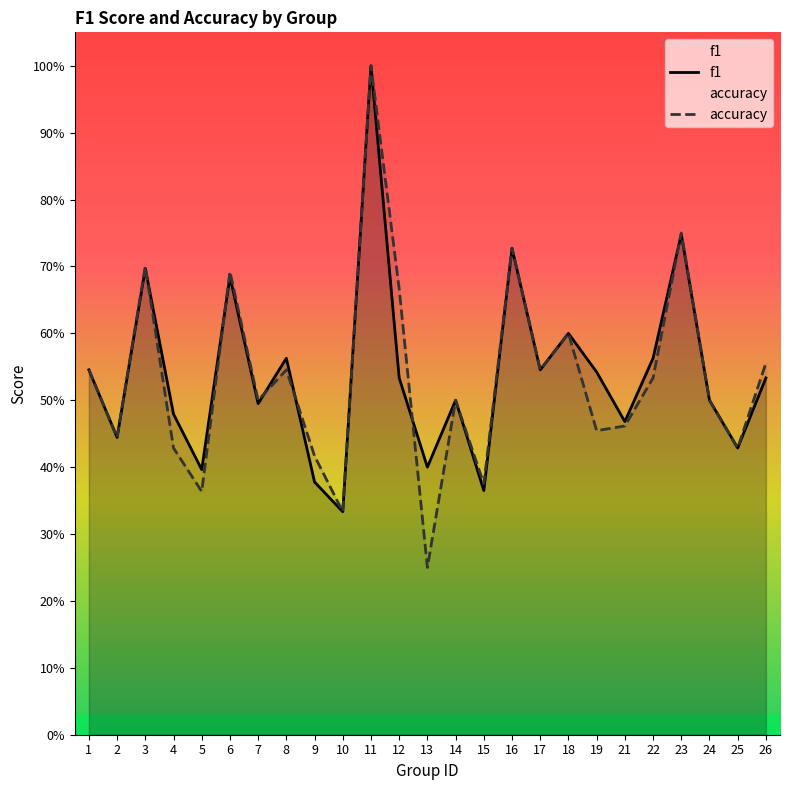

In accuracy, how many points are lower than both neighbors (excluding endpoints)?

9